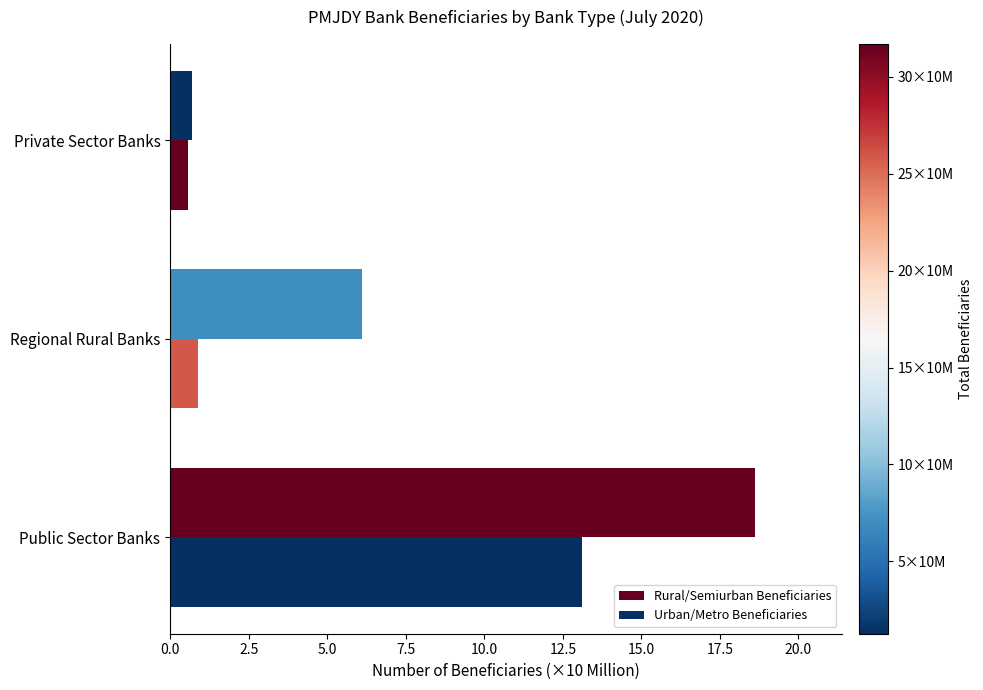

How many distinct data groups are displayed?

2